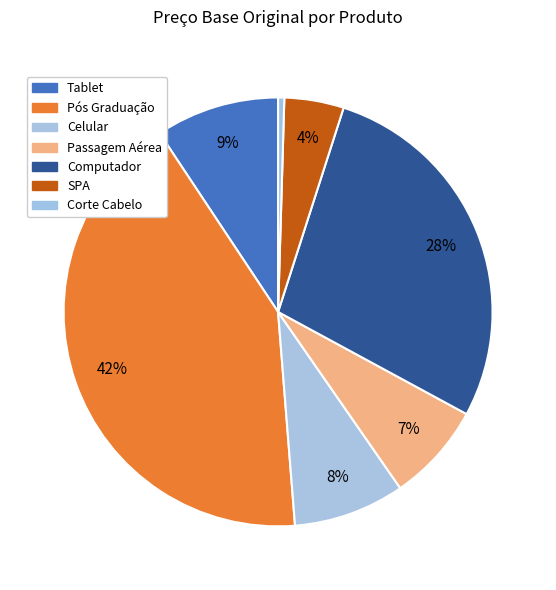

The Tablet slice represents 9% of the pie. True or false?

True